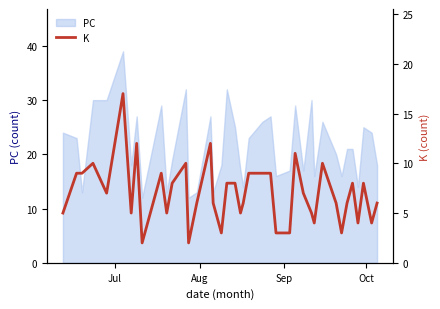

What is the minimum value for PC?

12